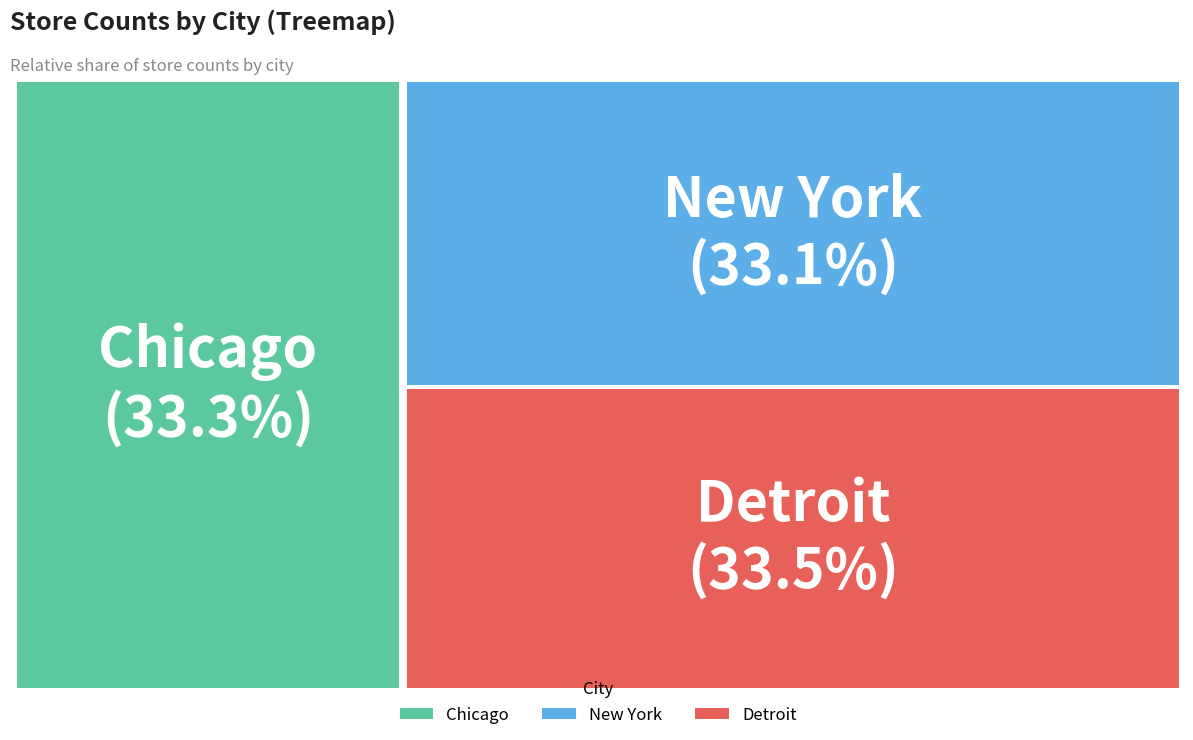

How many segments does this pie chart have?

3